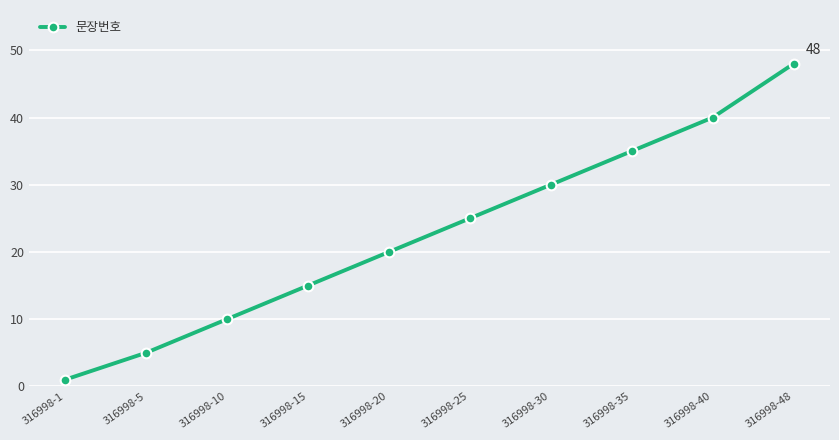

Reading right to left, transcribe all the data shown in this chart.

48	40	35	30	25	20	15	10	5	1